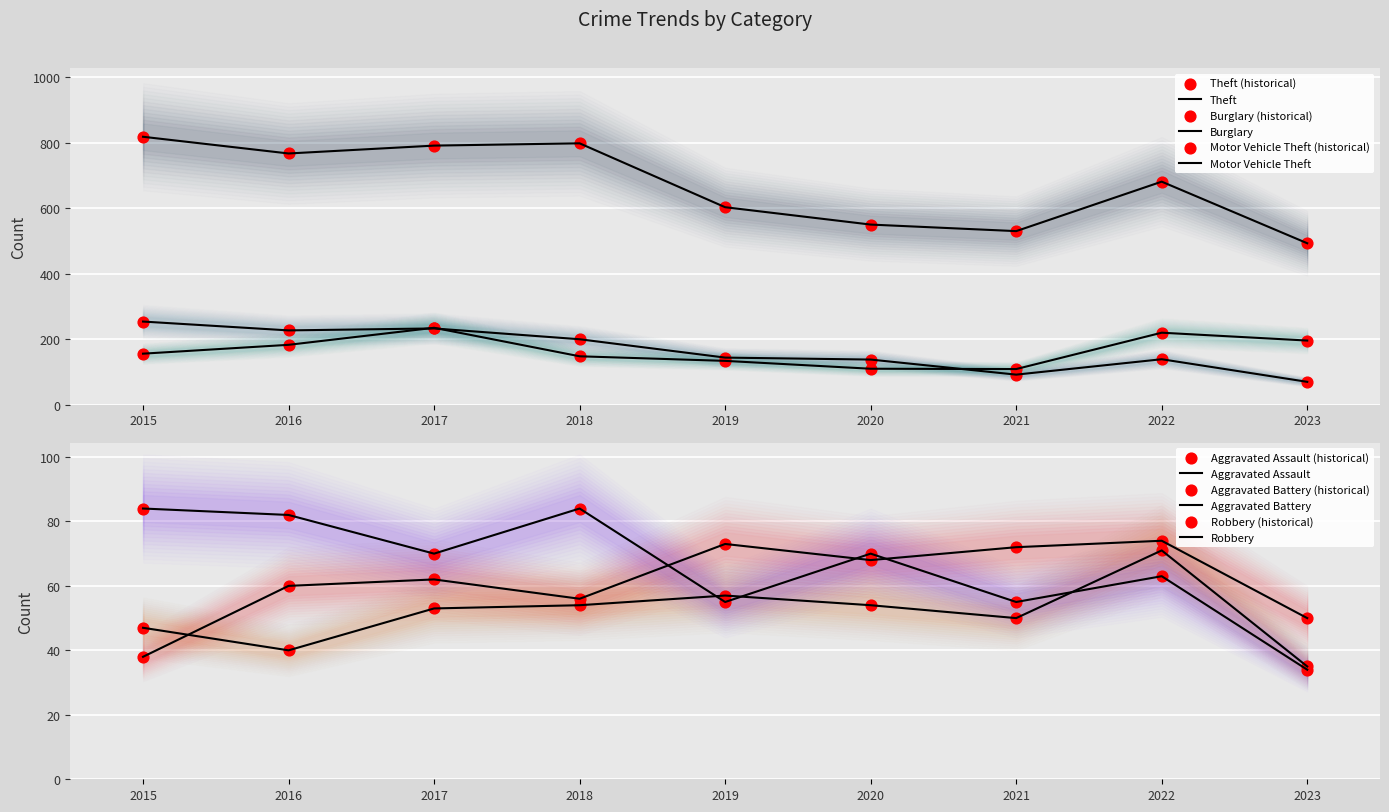

What is the total value across all series at 2018?

1340